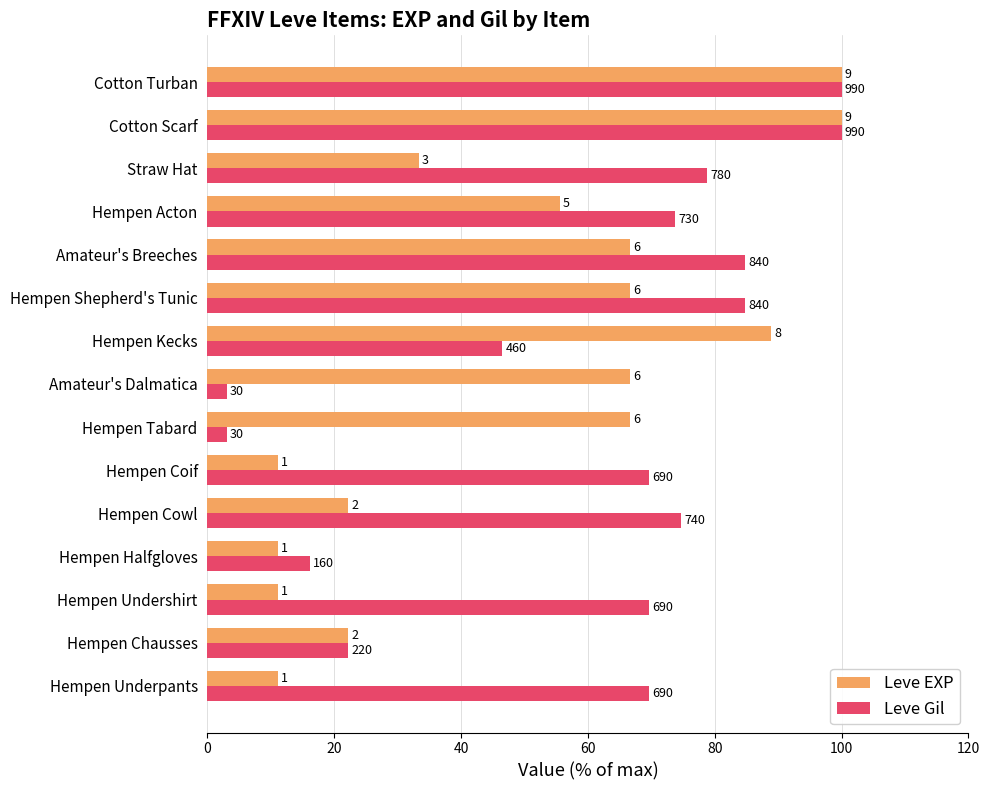

What are all the series names shown in the legend?

Leve EXP, Leve Gil